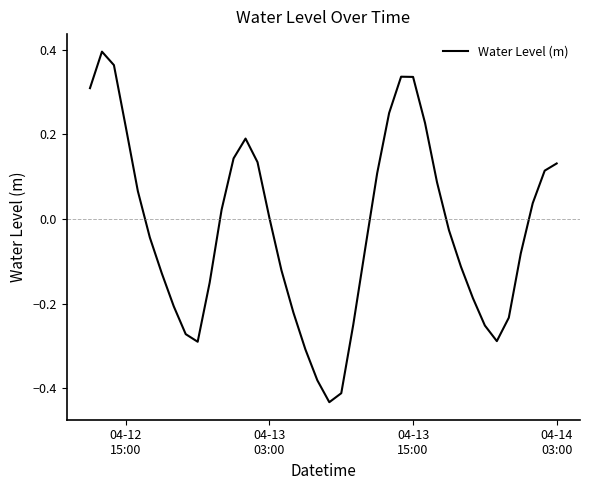

What is the difference between the maximum and minimum values?

0.8